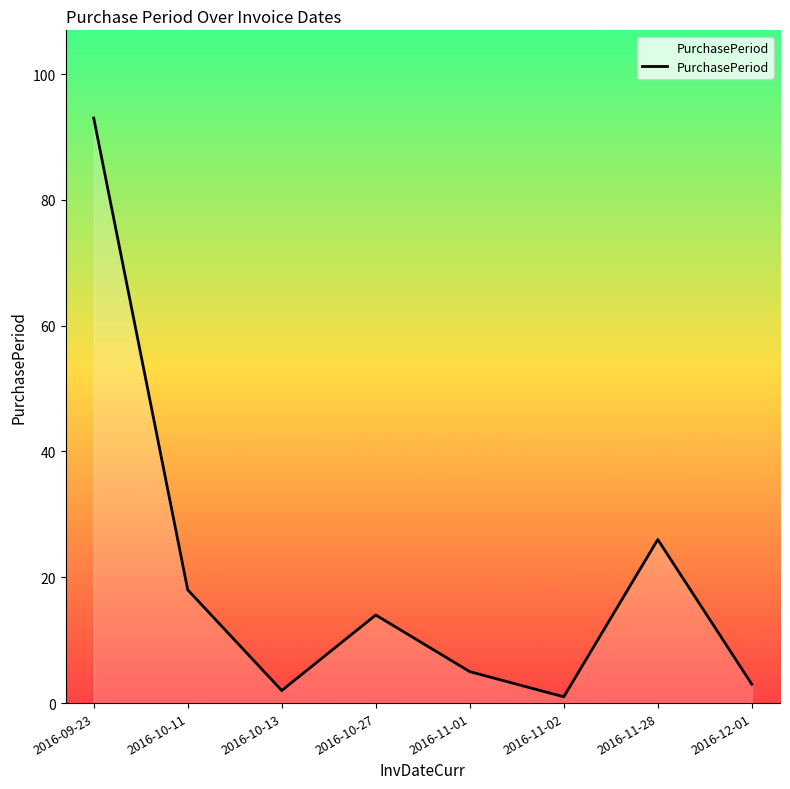

What position from the left is 2016-09-23?

1